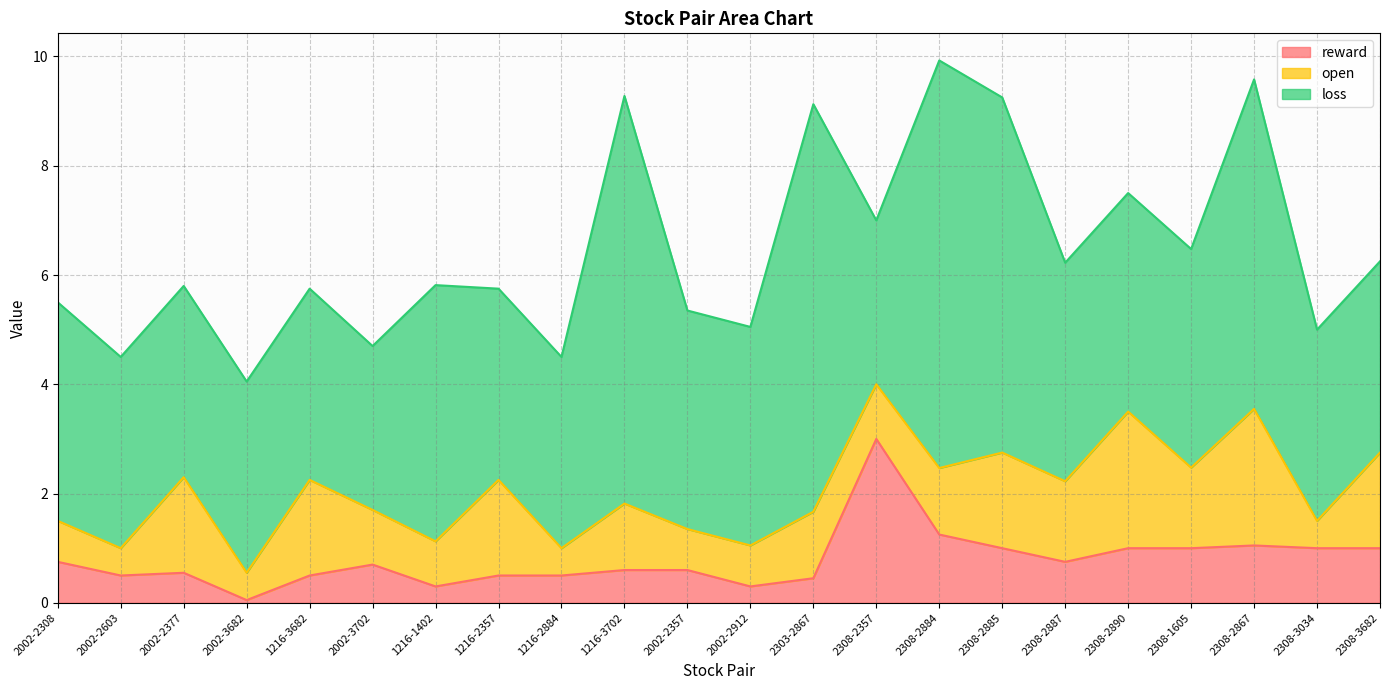

At which category does open reach its first local valley?

2002-2603